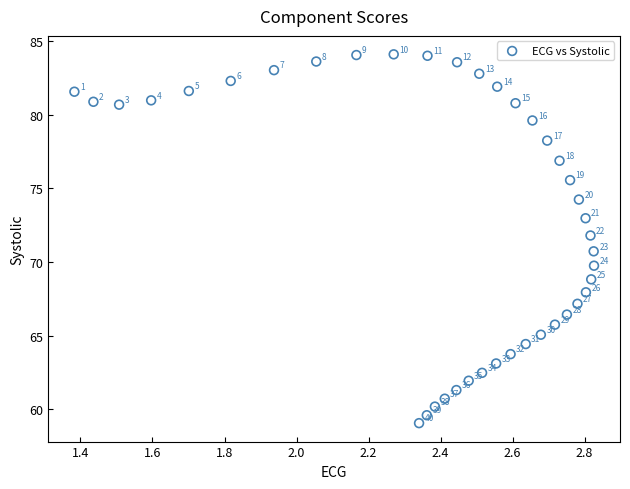

What Y value in the scatter plot is closest to 71?

70.7